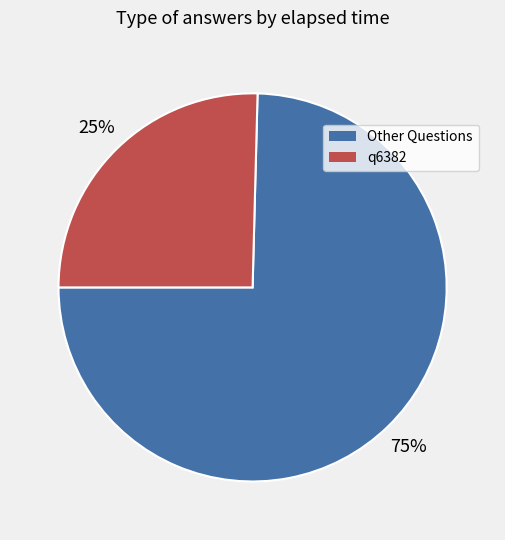

Do q6382 and Other Questions together represent more than half of the pie?

Yes